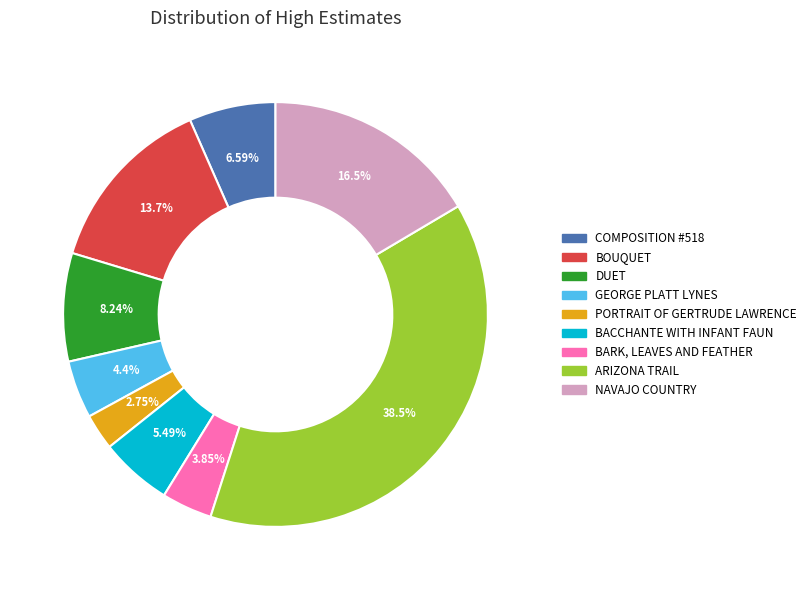

Rank the categories by value from highest to lowest.

ARIZONA TRAIL, NAVAJO COUNTRY, BOUQUET, DUET, COMPOSITION #518, BACCHANTE WITH INFANT FAUN, GEORGE PLATT LYNES, BARK, LEAVES AND FEATHER, PORTRAIT OF GERTRUDE LAWRENCE